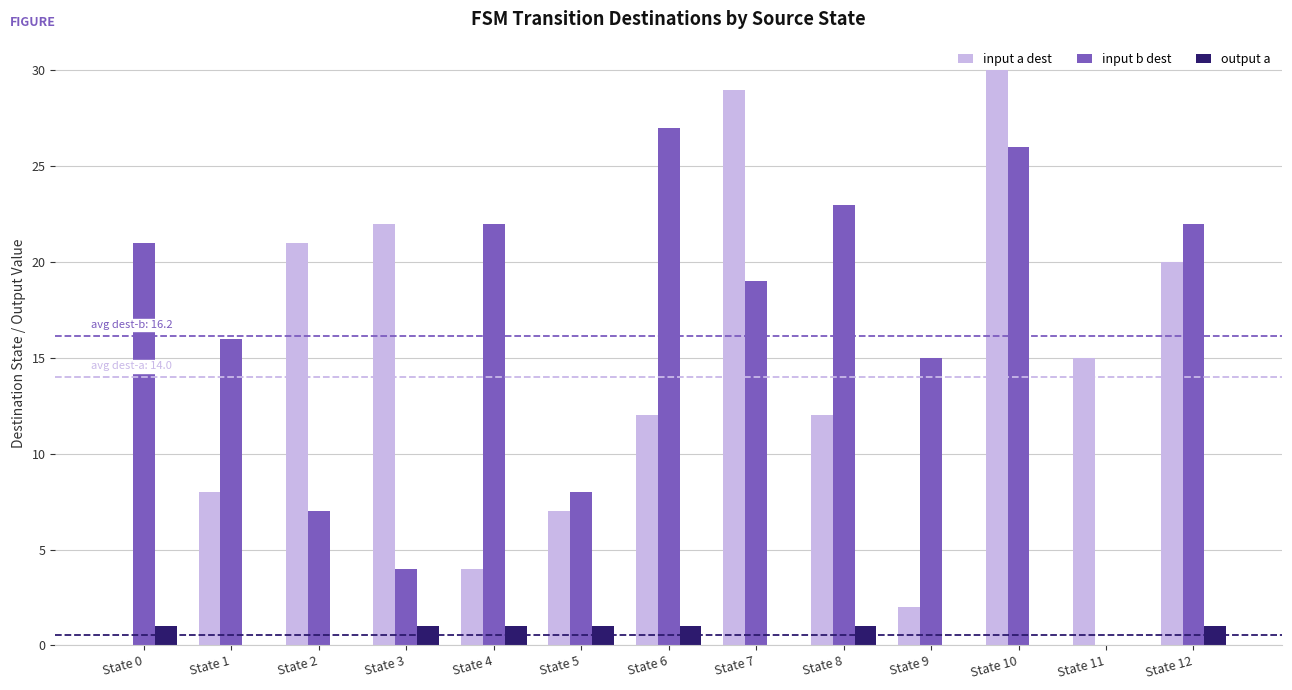

Reading right to left, what are all the values shown in this chart?

input a dest: 20	15	30	2	12	29	12	7	4	22	21	8	0
input b dest: 22	0	26	15	23	19	27	8	22	4	7	16	21
output a: 1	0	0	0	1	0	1	1	1	1	0	0	1